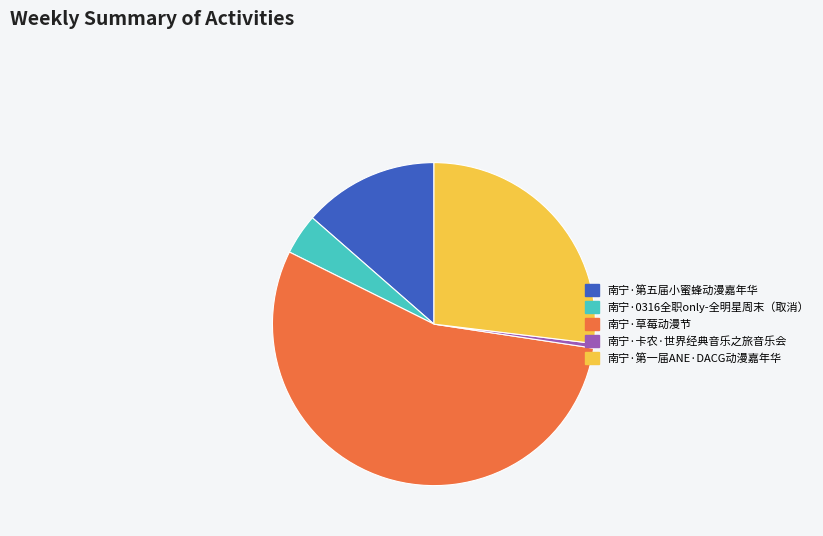

True or false: 南宁·草莓动漫节 accounts for 70% of the total.

False